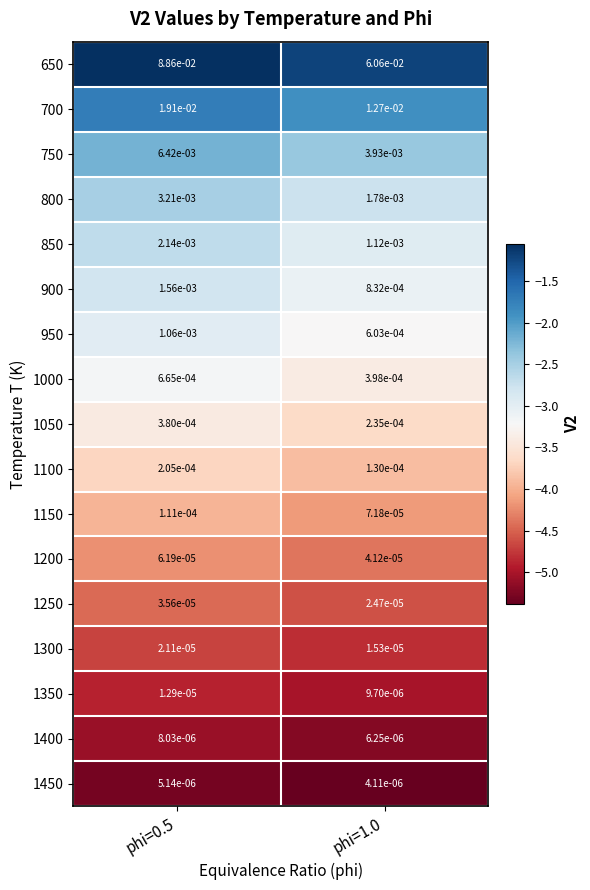

Rank the series at phi=1.0 from highest to lowest value.

650, 700, 750, 800, 850, 900, 950, 1000, 1050, 1100, 1150, 1200, 1250, 1300, 1350, 1400, 1450